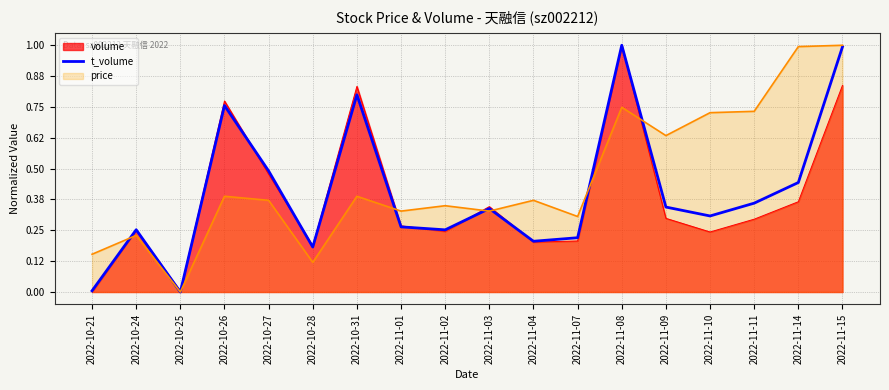

Which series changed the most between 2022-10-27 and 2022-11-04?

t_volume